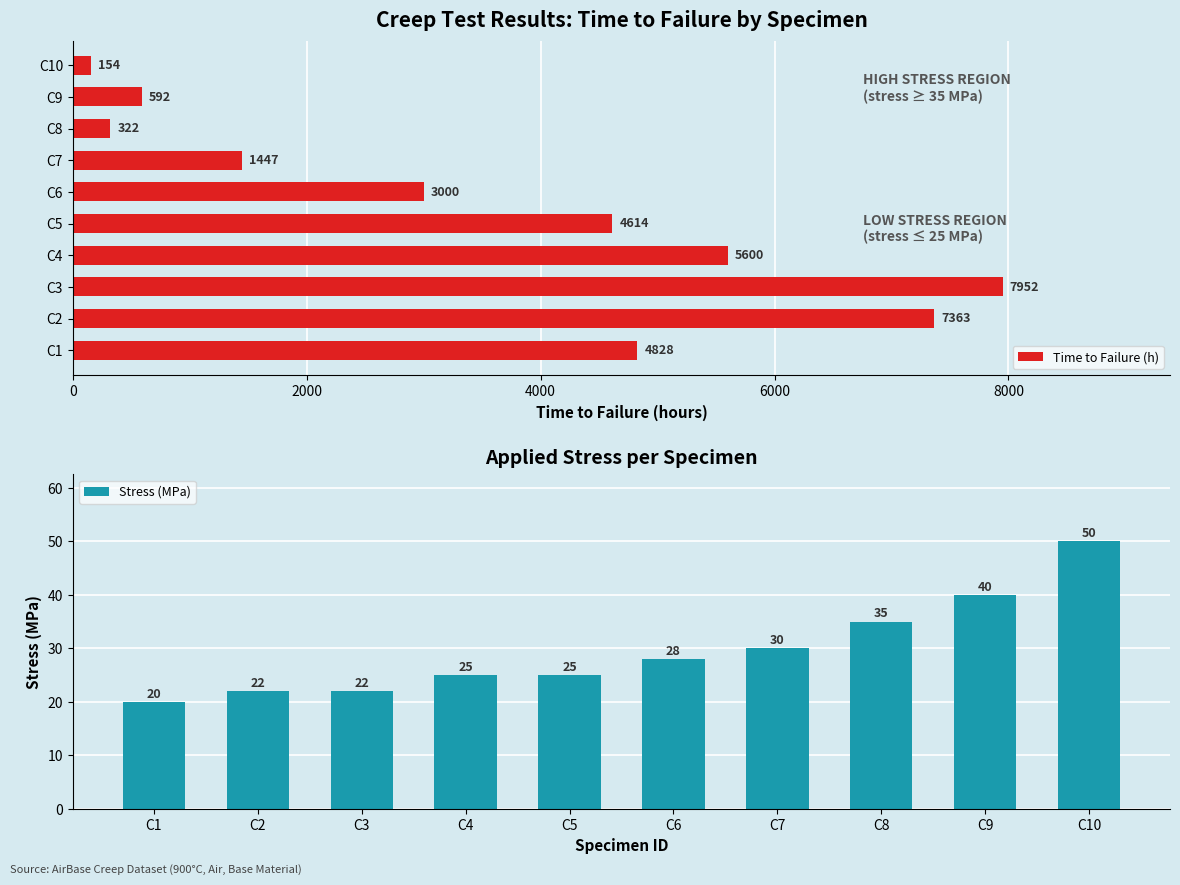

The Stress (MPa) series shows 33.9 at C4. True or false?

False